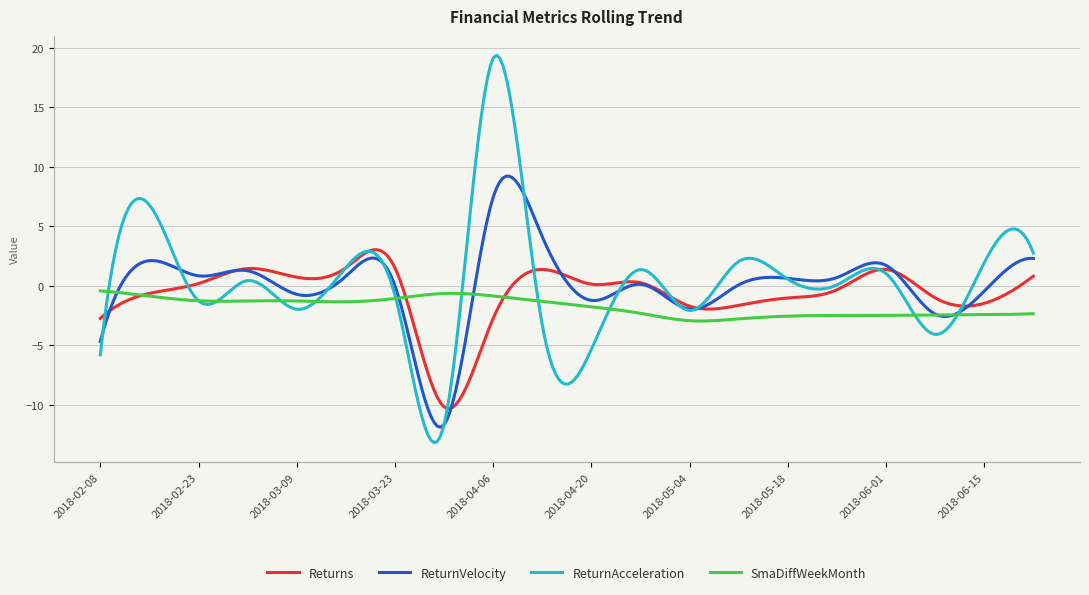

Which series has the widest spread of values?

ReturnAcceleration